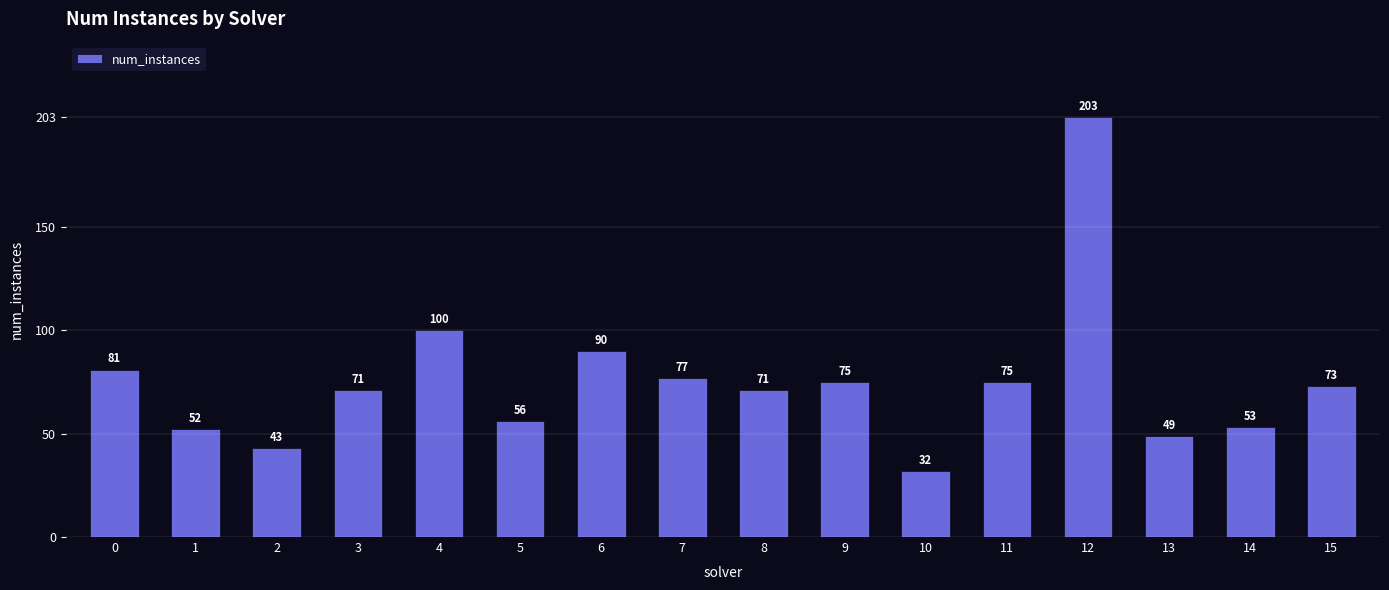

Read the value at 6, to the nearest 50.

100